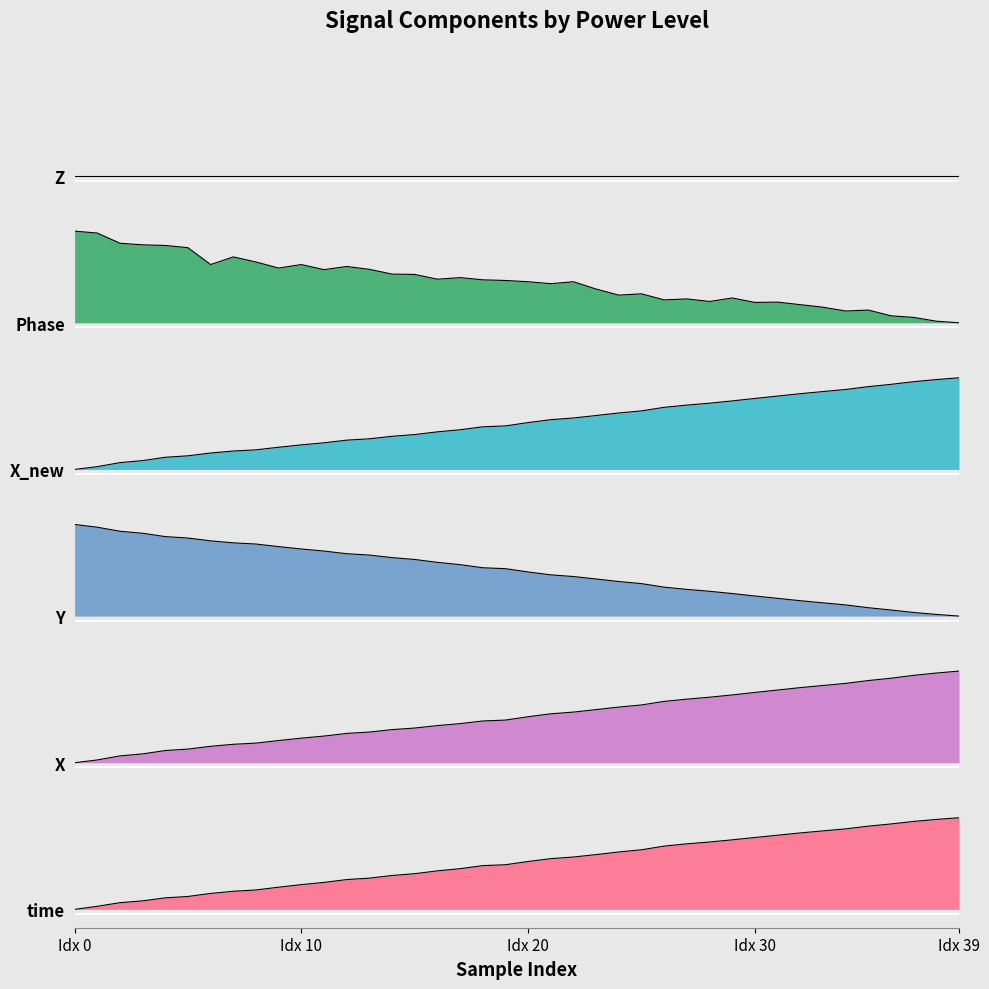

True or false: Y has more than 2 points higher than both neighbors.

False